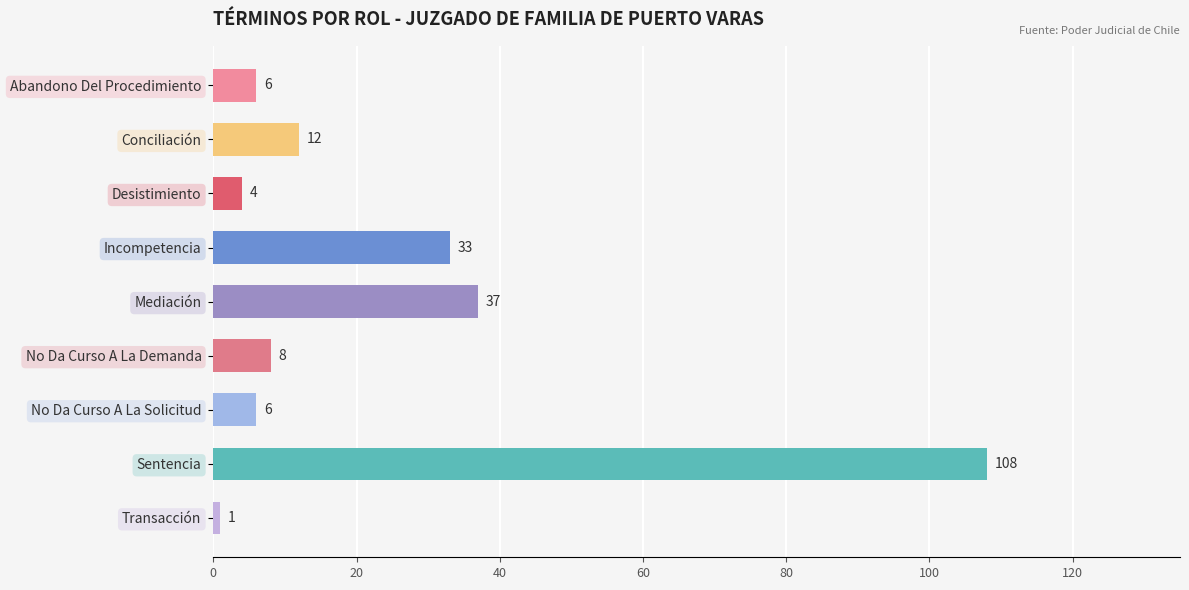

What is the difference between the maximum and second lowest values?

104